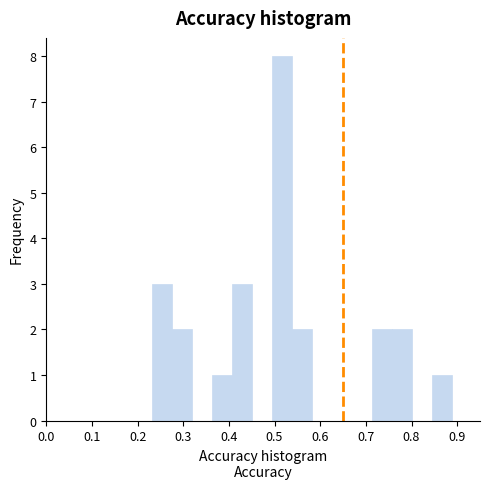

How tall is the bar that spans 0.54 to 0.58 on the x-axis? Neither the bar edges nor the heights are printed on the chart, so give them approximately, as read against the axes.

2